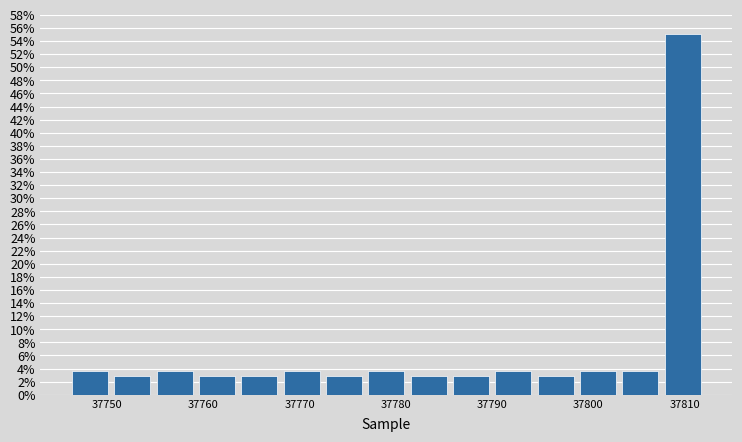

How tall is the bar that spans 37768.0 to 37772.4 on the x-axis? Neither the bar edges nor the heights are printed on the chart, so give them approximately, as read against the axes.

3.6